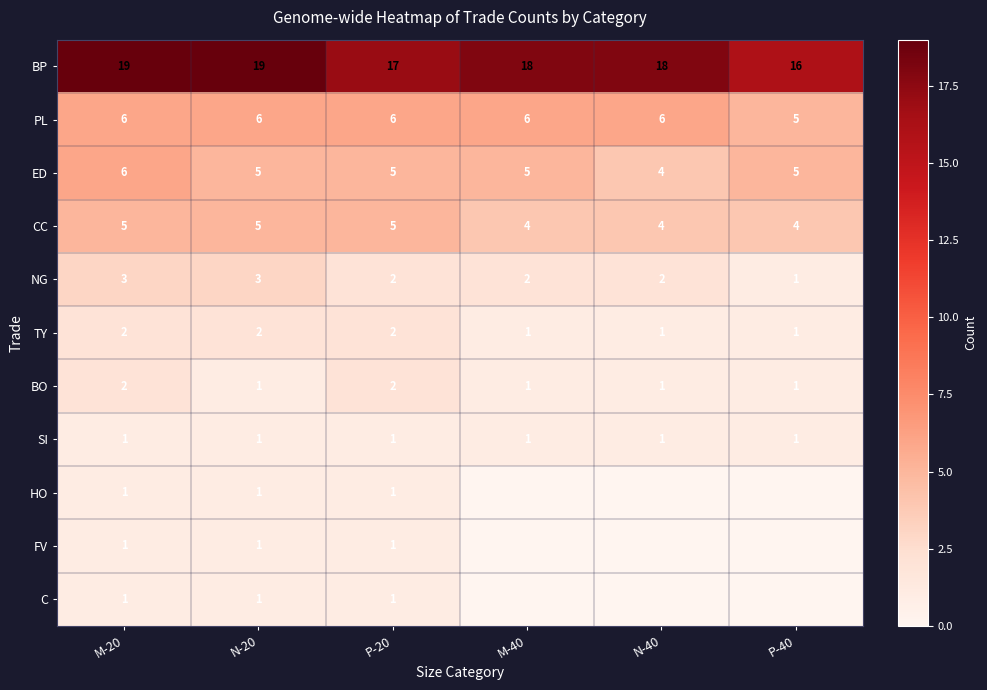

What is the difference between the maximum and minimum values in the BO series?

1